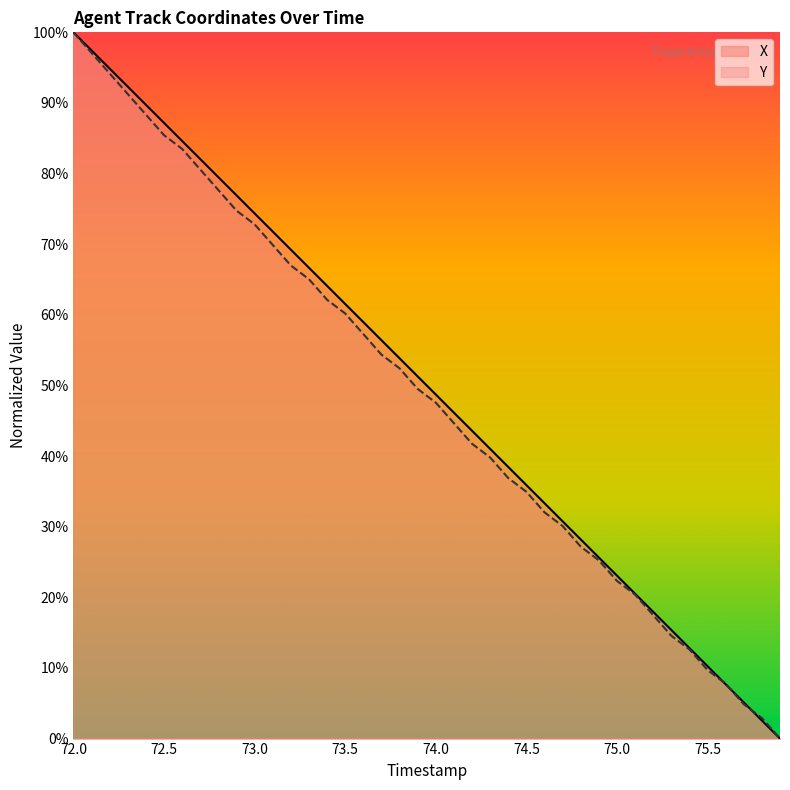

What is the maximum value shown in the chart?

100.0